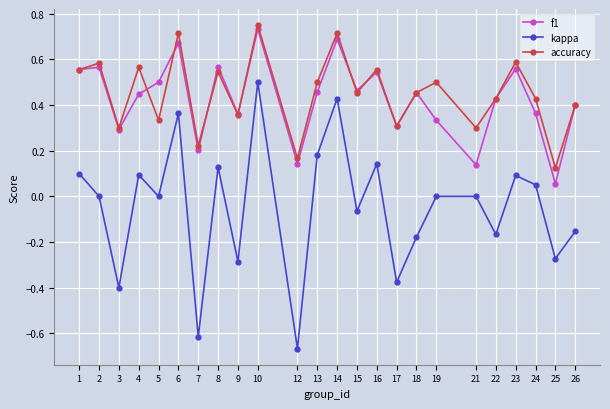

How many distinct data groups are displayed?

3